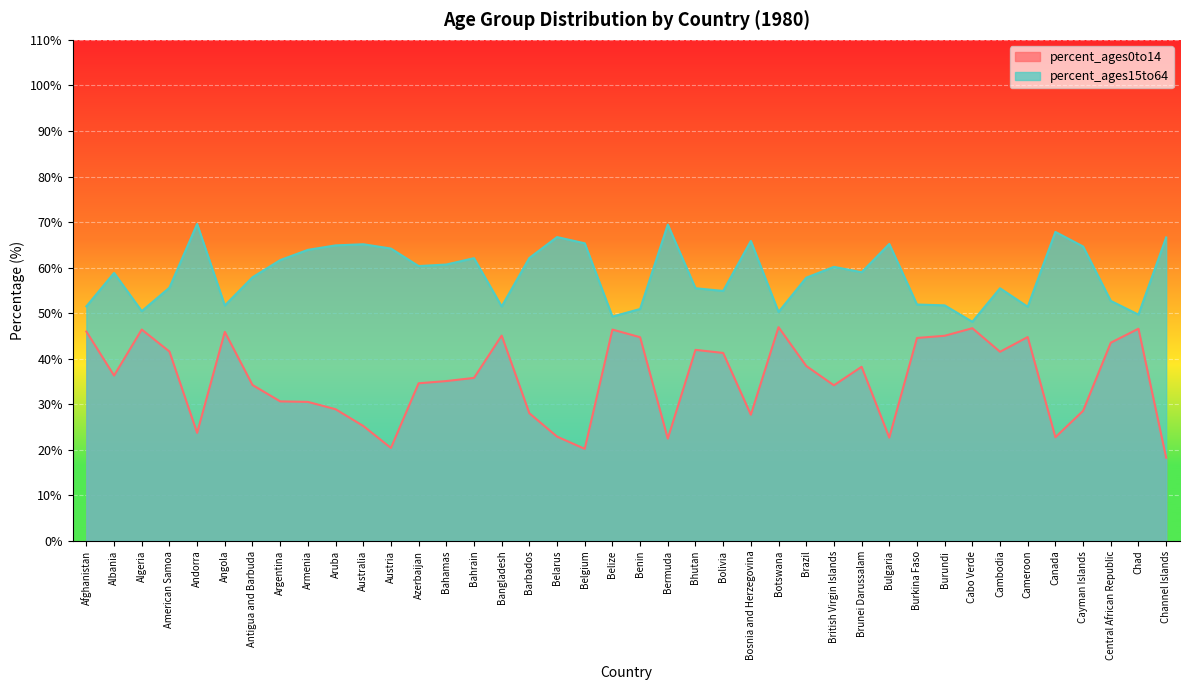

List the series in order of their overall mean, lowest first.

percent_ages0to14, percent_ages15to64